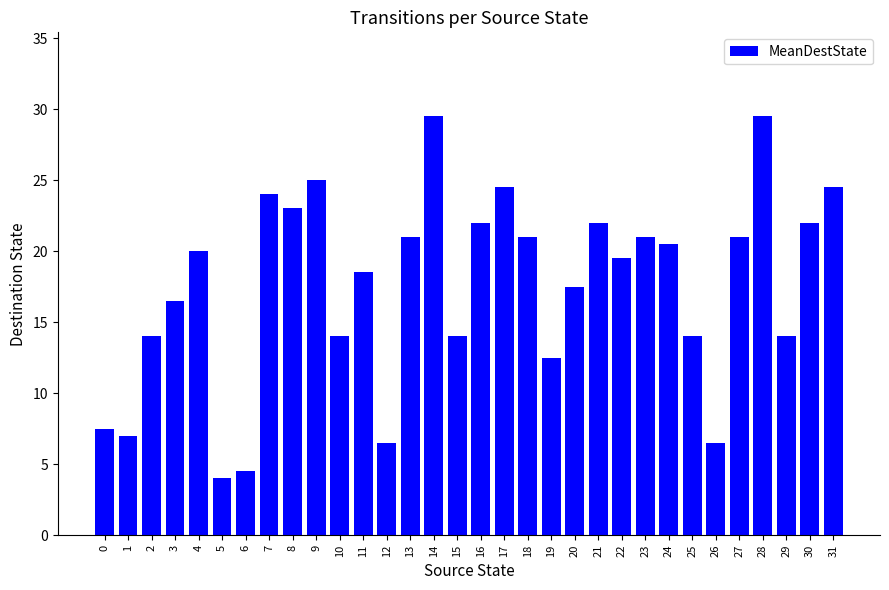

What is the average value?

17.5